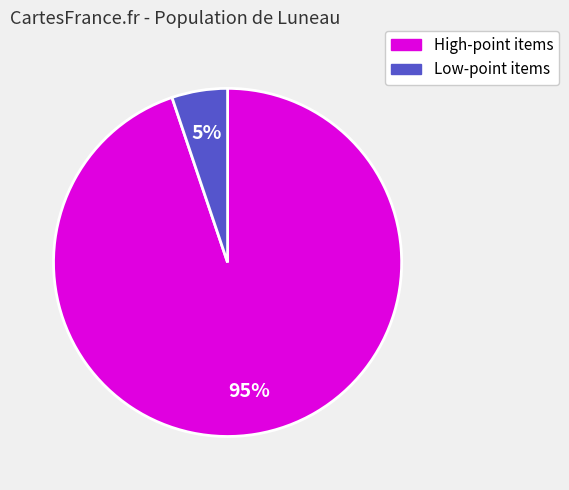

To the nearest percent, what is the average slice percentage?

50%